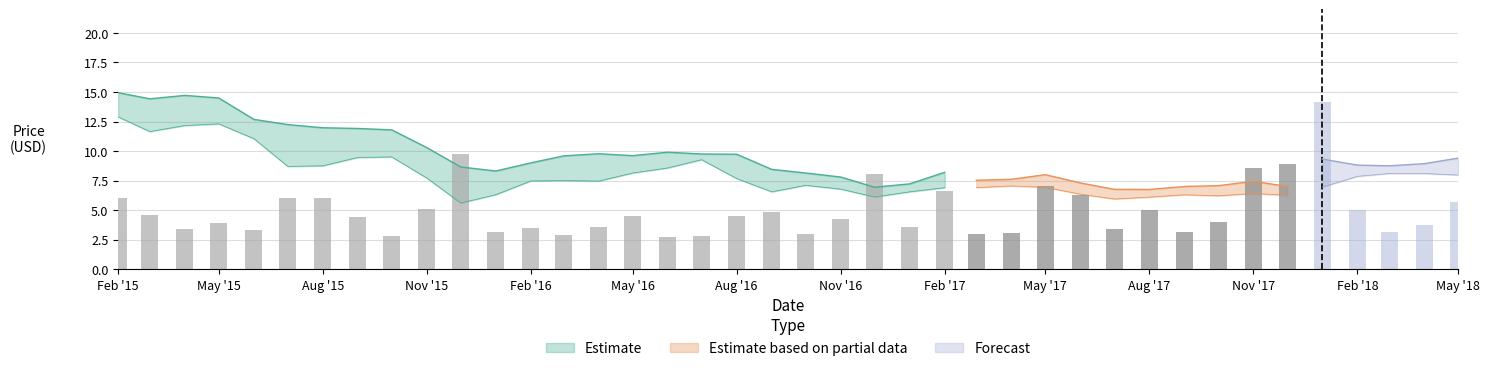

What is the average value of the High series?

9.5